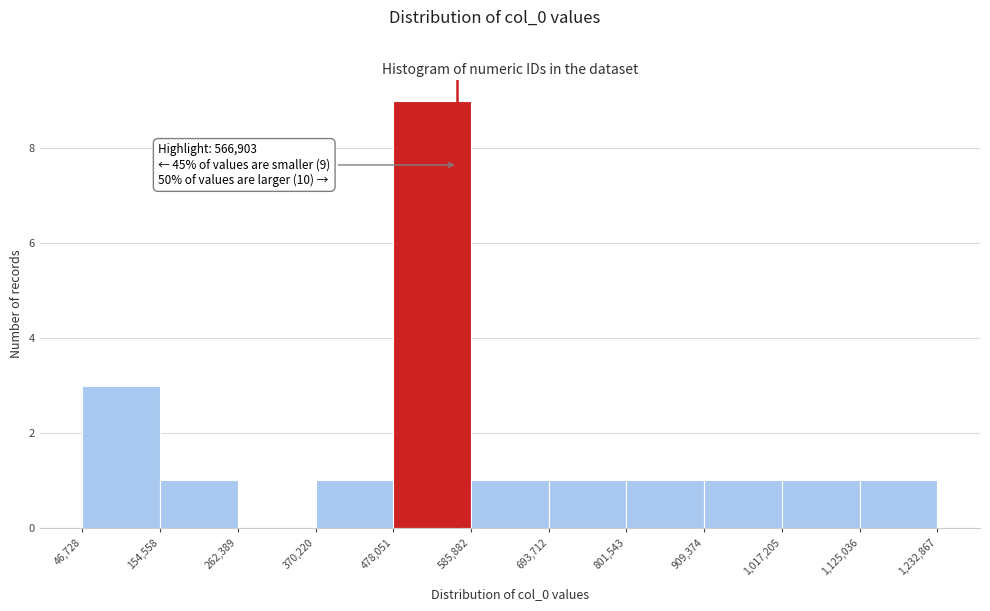

Which range on the x-axis has the tallest bar?

478,051 to 585,882